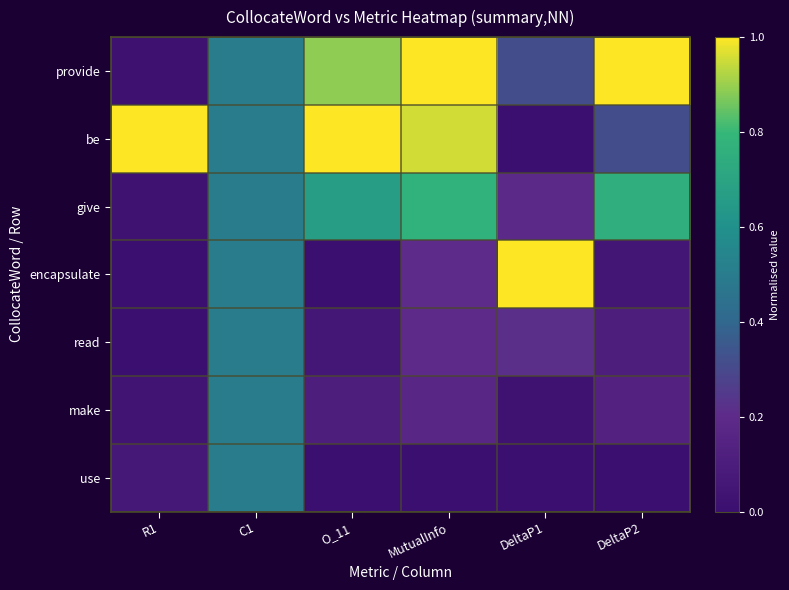

Rank the series at O_11 from lowest to highest value.

encapsulate, use, read, make, give, provide, be